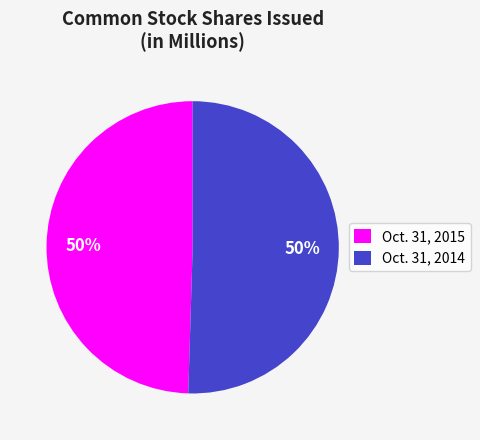

What is the ratio of the value at Oct. 31, 2015 to the value at Oct. 31, 2014?

1.0